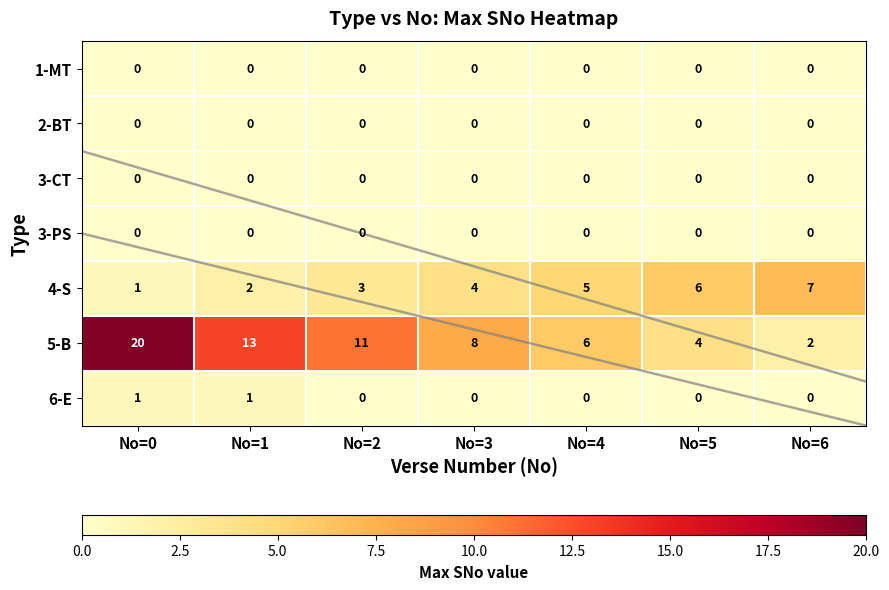

How many 4-S values are between 2 and 6?

5